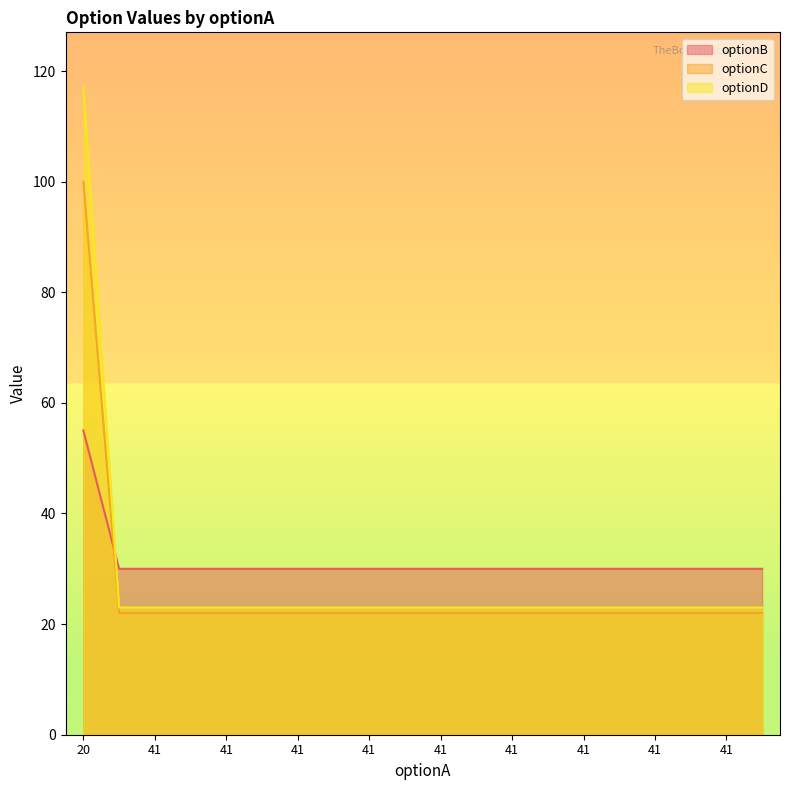

What are all the series names shown in the legend?

optionB, optionC, optionD